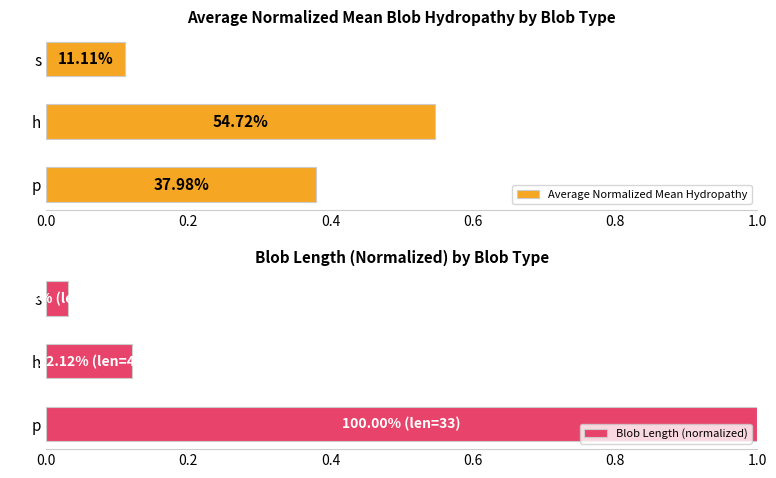

How many bars are there in total?

6